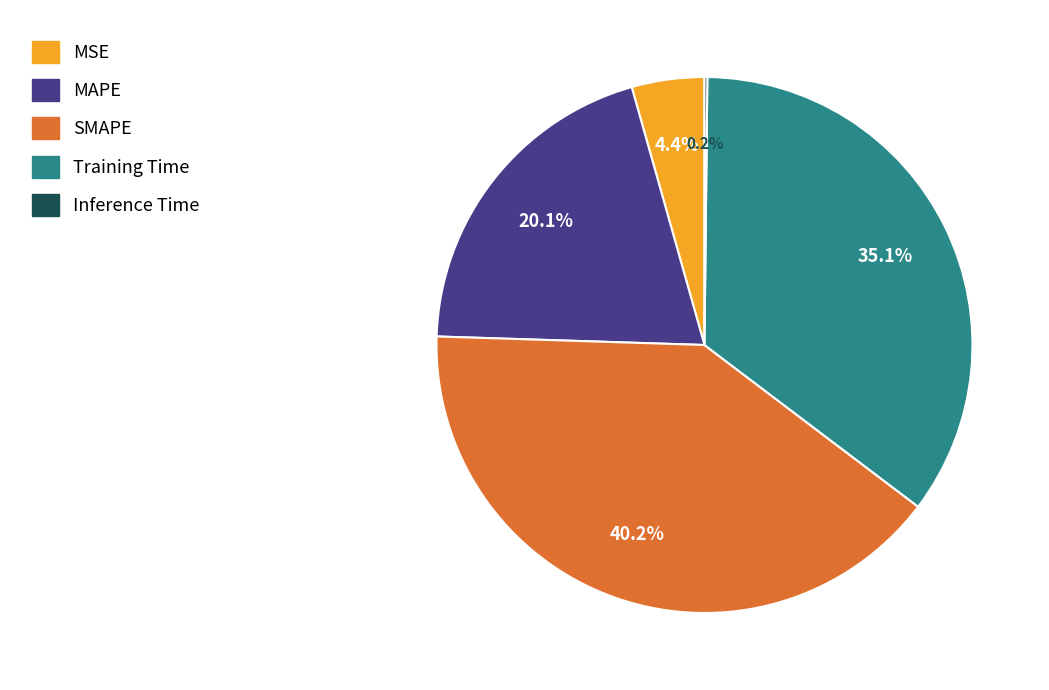

Is the sum of MSE and SMAPE greater than half?

No